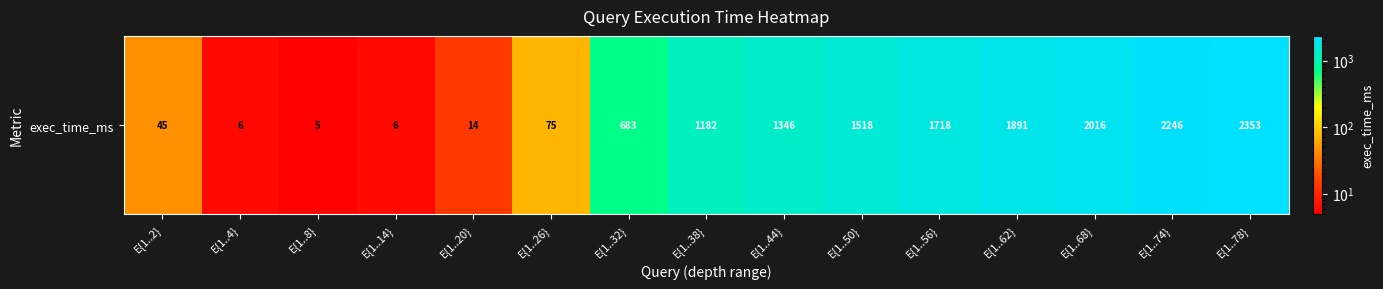

What is the difference between the values at E{1..4} and E{1..50}?

1512